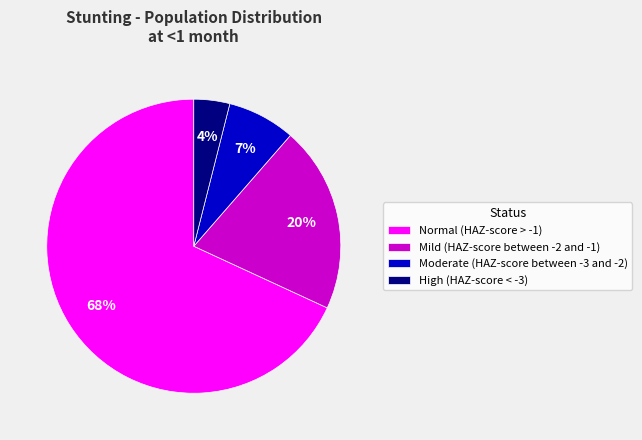

To the nearest percent, what is the average slice percentage?

25%